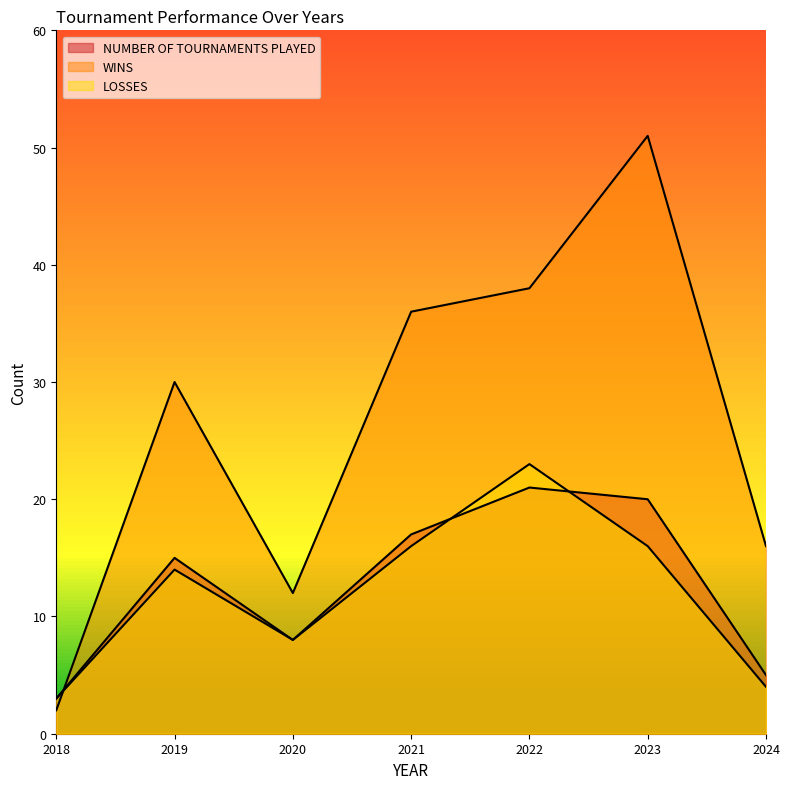

Reading left to right, transcribe all the data shown in this chart.

NUMBER OF TOURNAMENTS PLAYED: 3	15	8	17	21	20	5
WINS: 2	30	12	36	38	51	16
LOSSES: 3	14	8	16	23	16	4